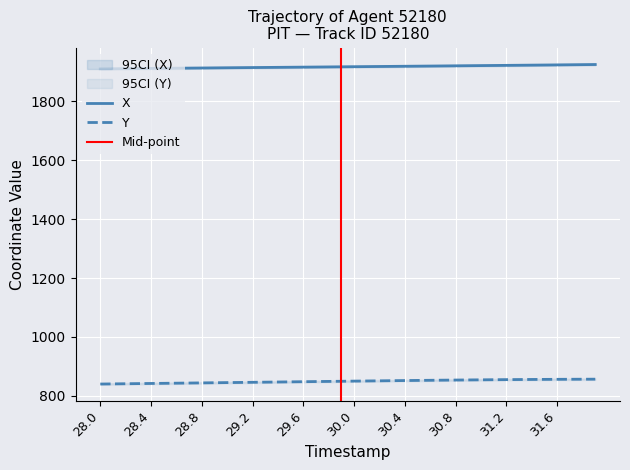

What is the approximate value of Y at 31.7?

856.5